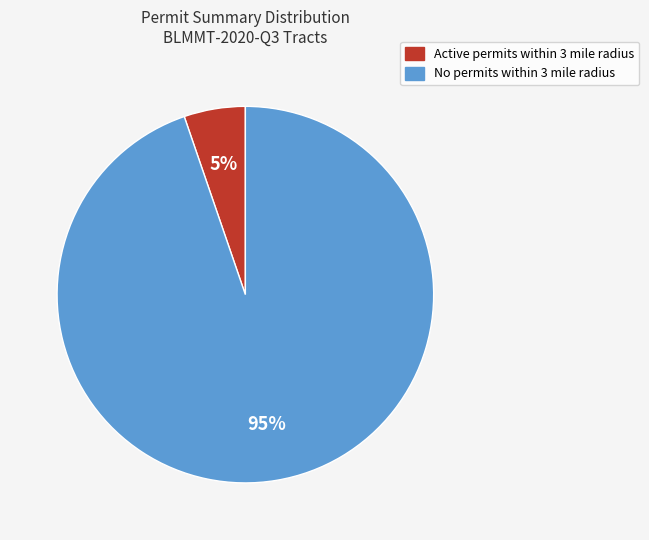

Between Active permits within 3 mile radius and No permits within 3 mile radius, which is larger?

No permits within 3 mile radius